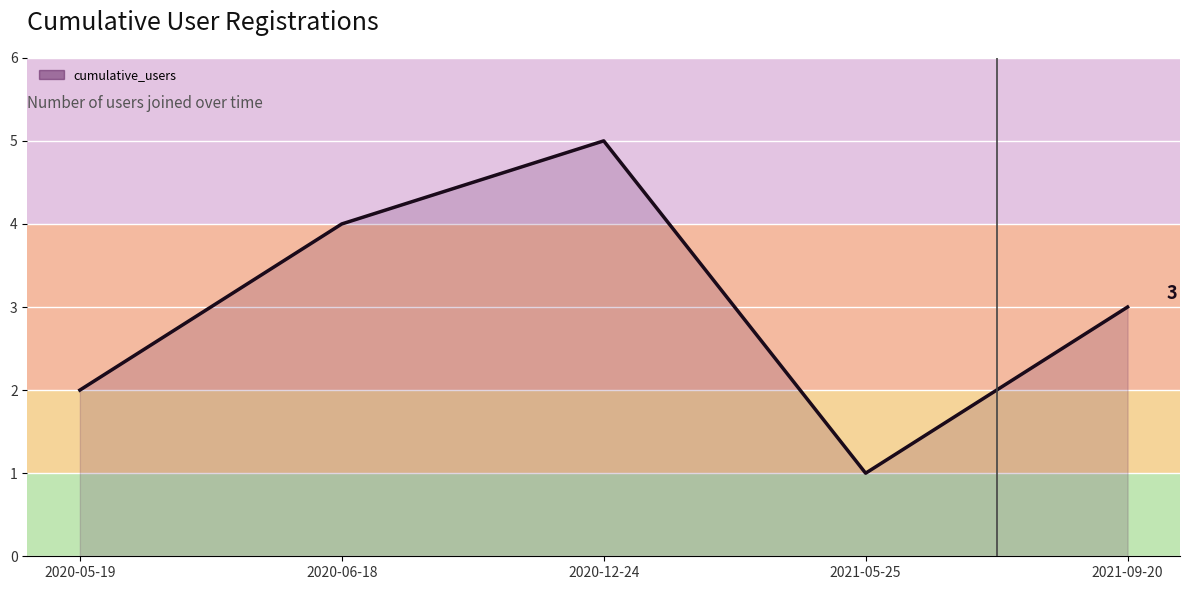

How many interior local peaks (higher than both neighbors) does the data have?

1